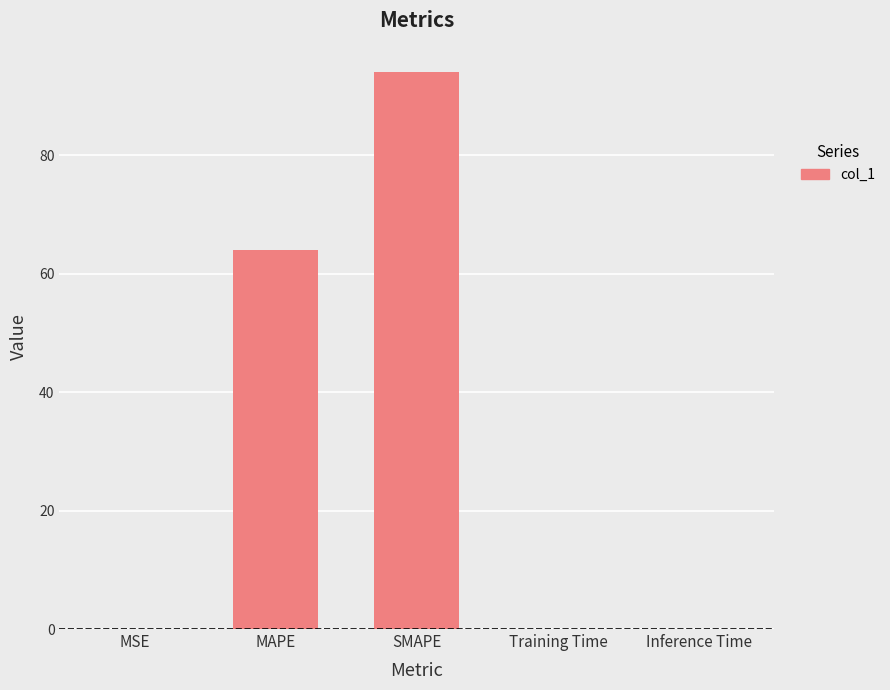

Where is the data nearest to the value 47?

MAPE